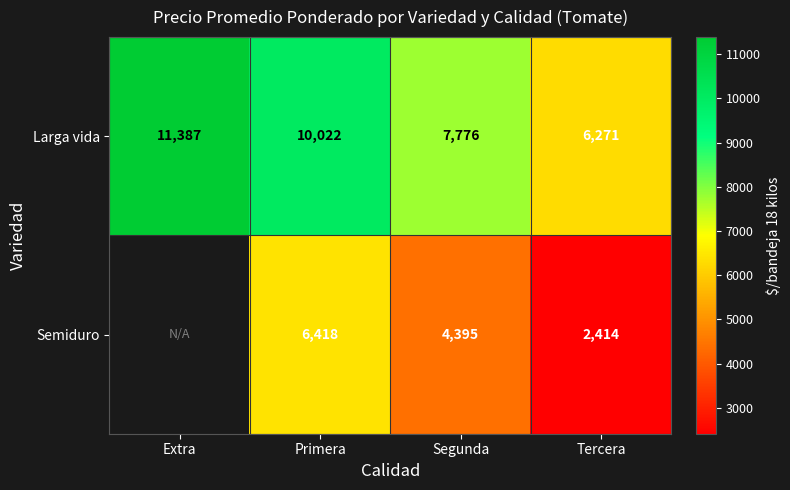

What is the smallest value displayed?

2414.0